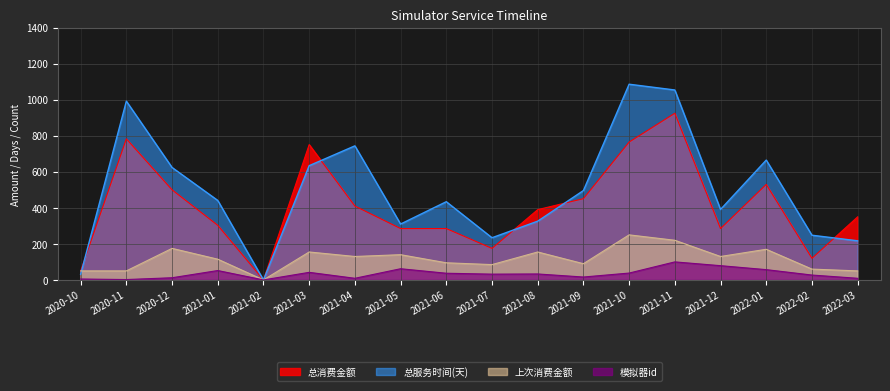

At which category is the sum across all series the highest?

2021-11